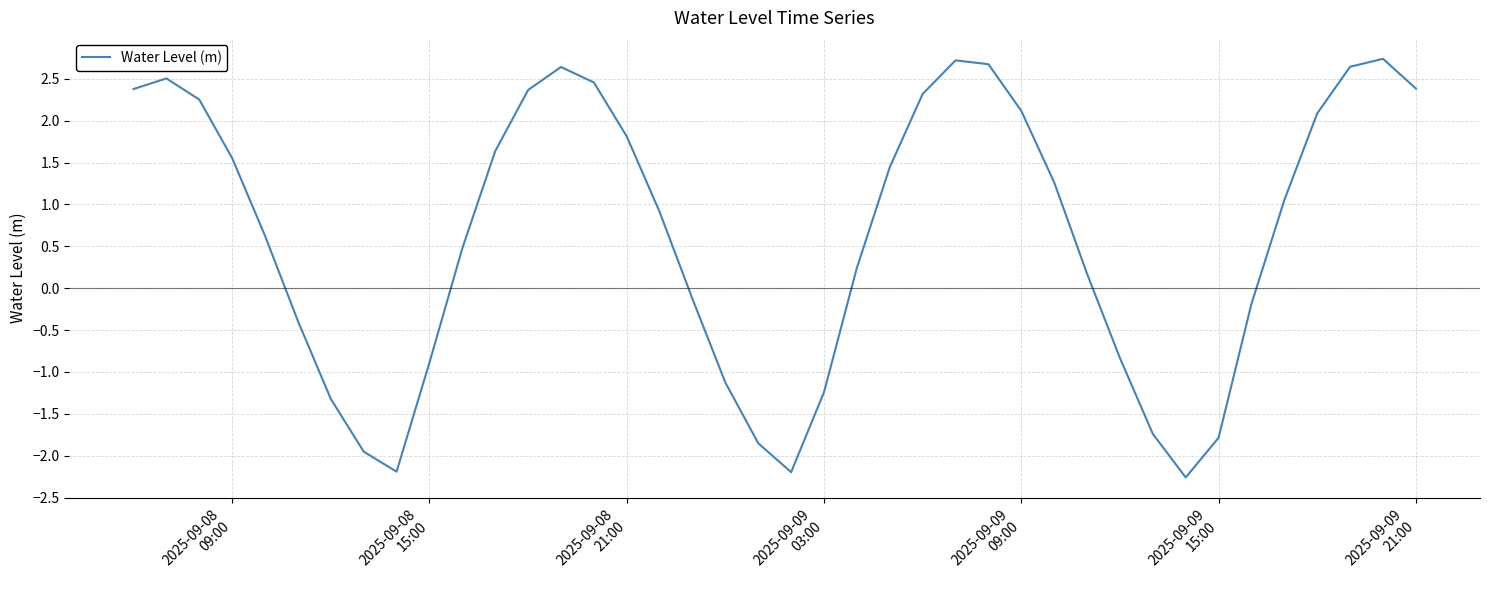

What is the difference between the maximum and minimum values?

5.0